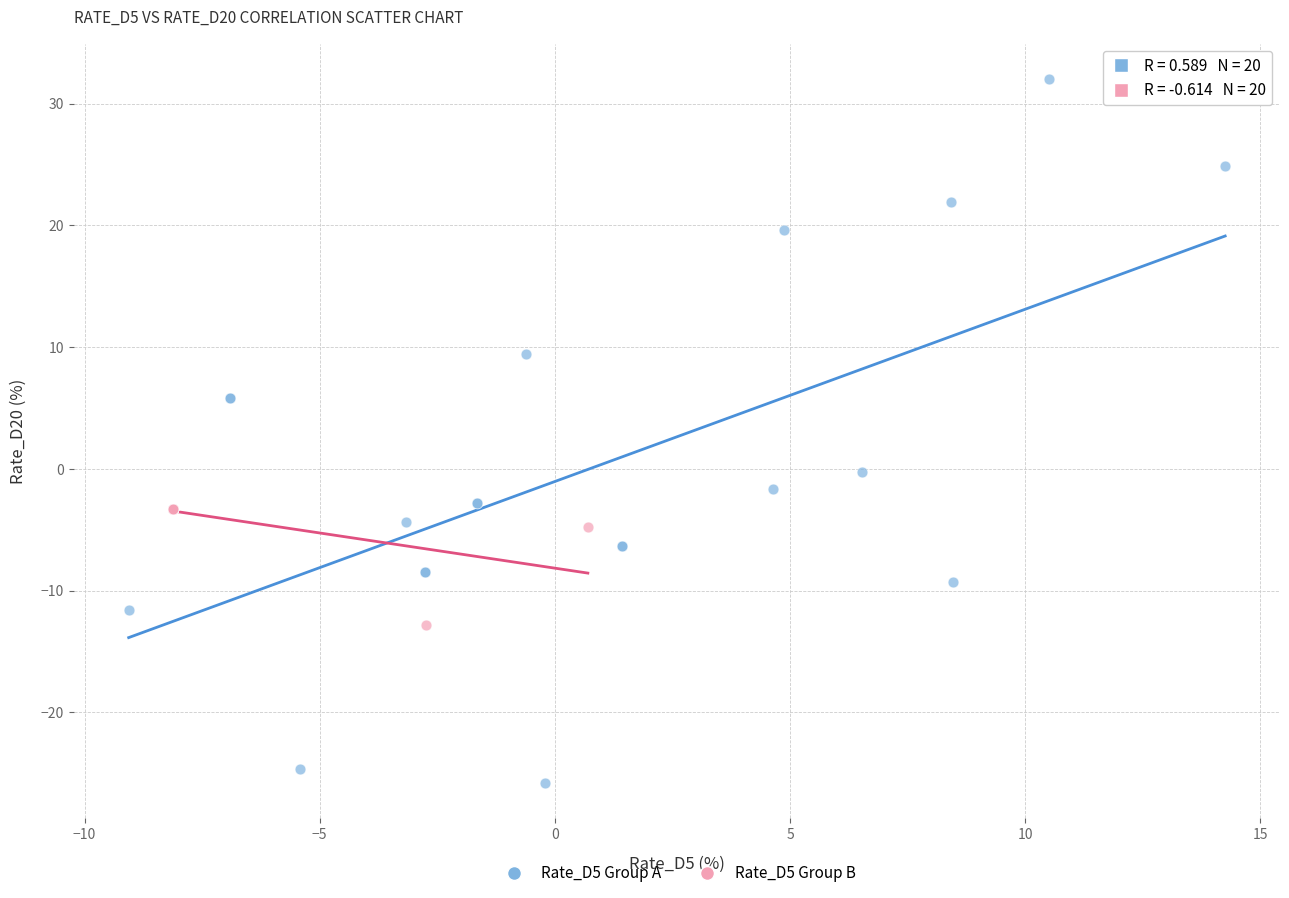

Which series has the widest spread of Y values?

Rate_D5 Group A